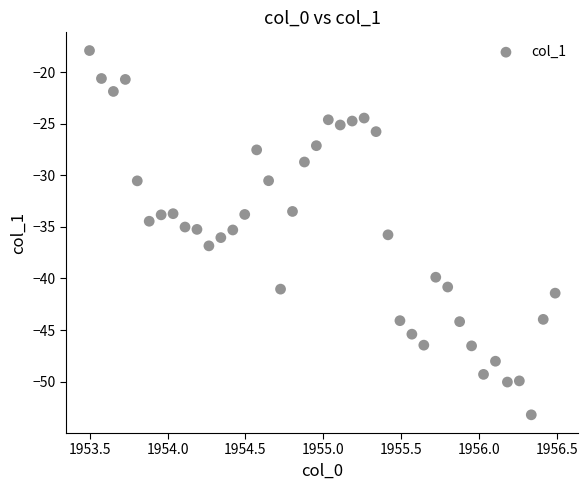

What is the range of X values (max minus min)?

3.0